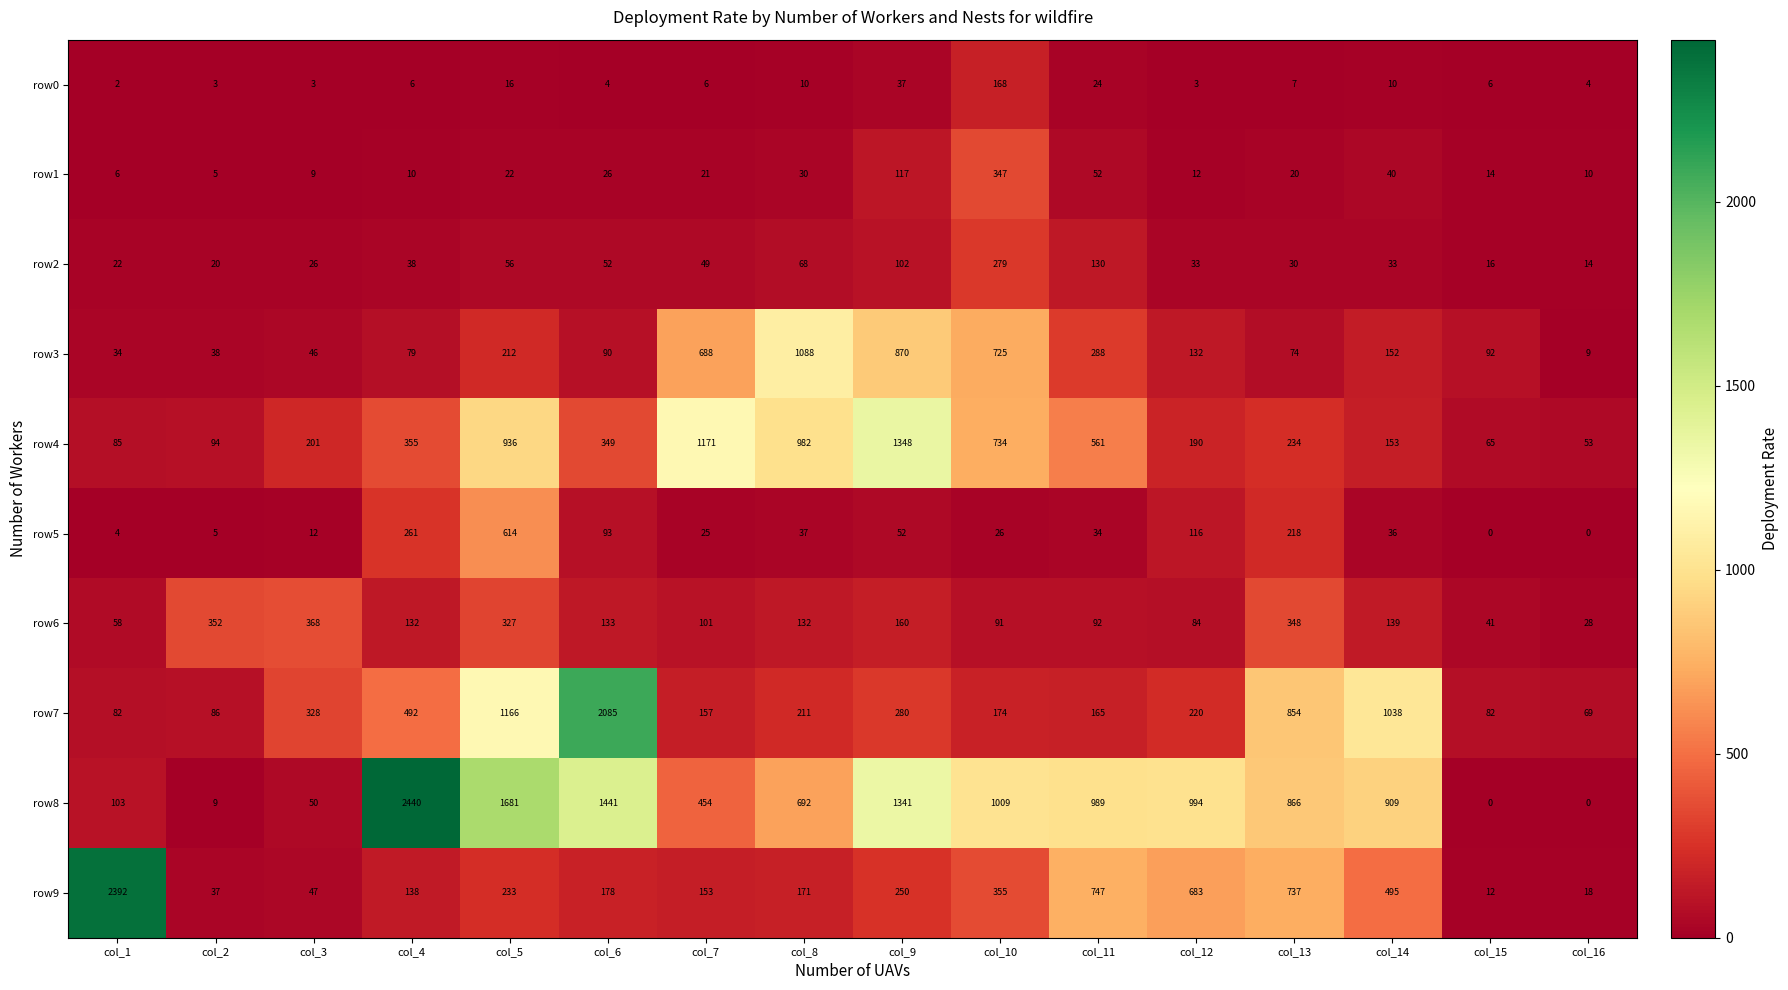

Which series has the widest spread of values?

row8